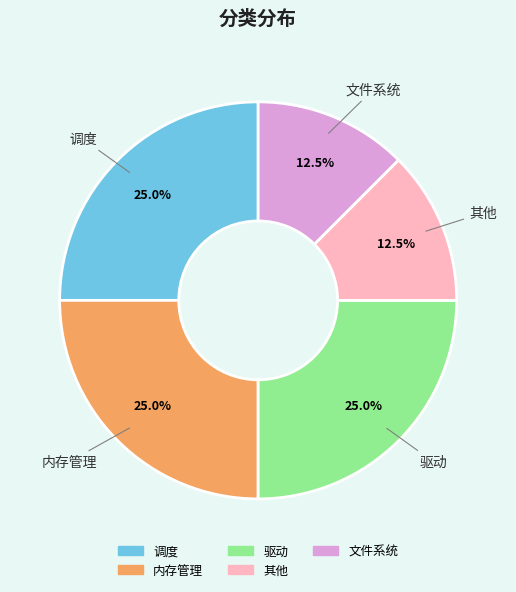

Is there any slice that represents more than half of the pie?

No